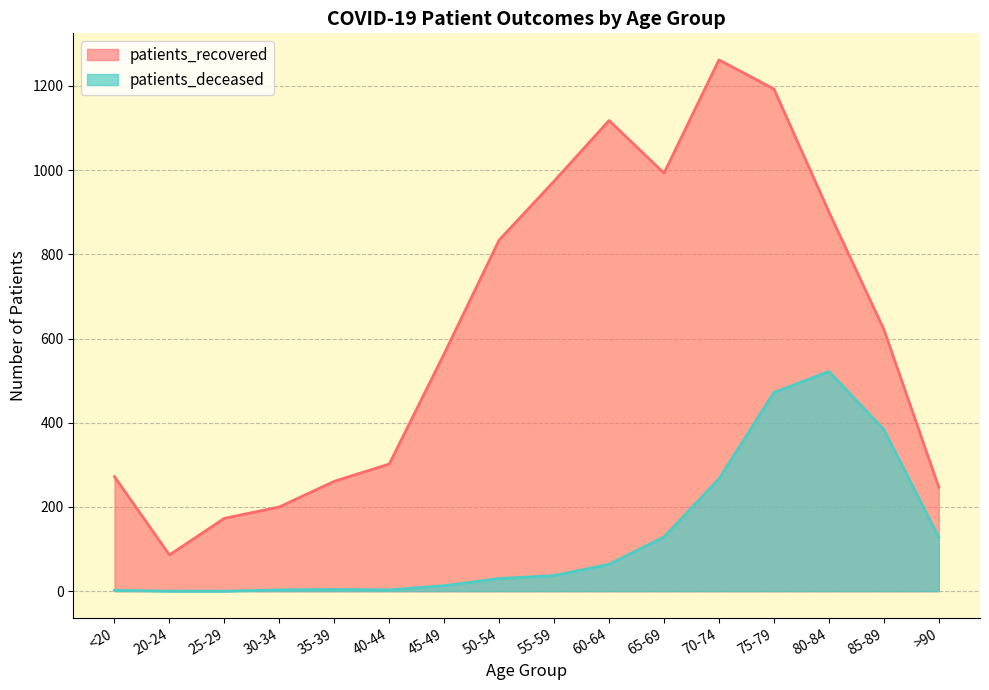

What is the difference between the maximum and second lowest values in the patients_deceased series?

522